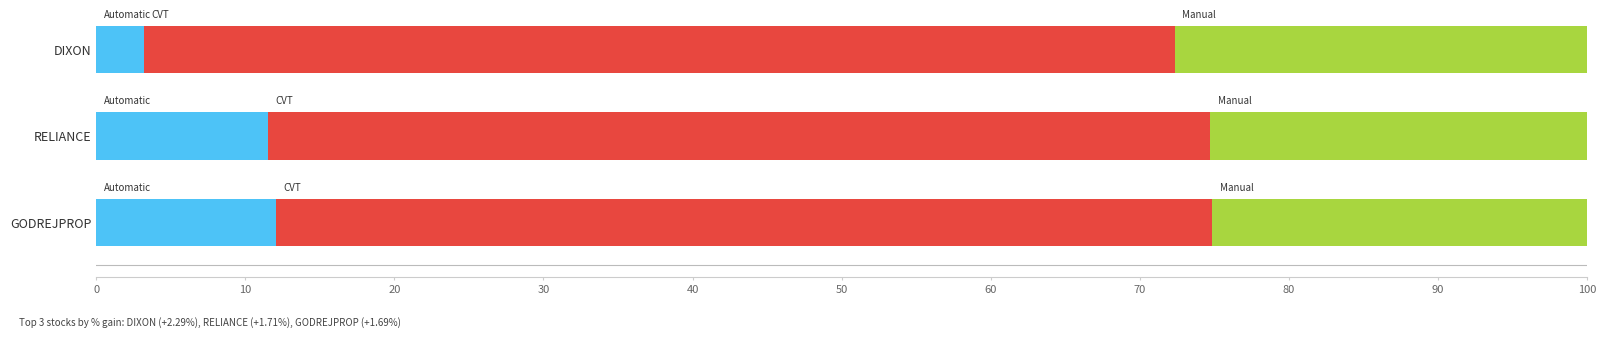

What is the total value across all series at DIXON?

100.0